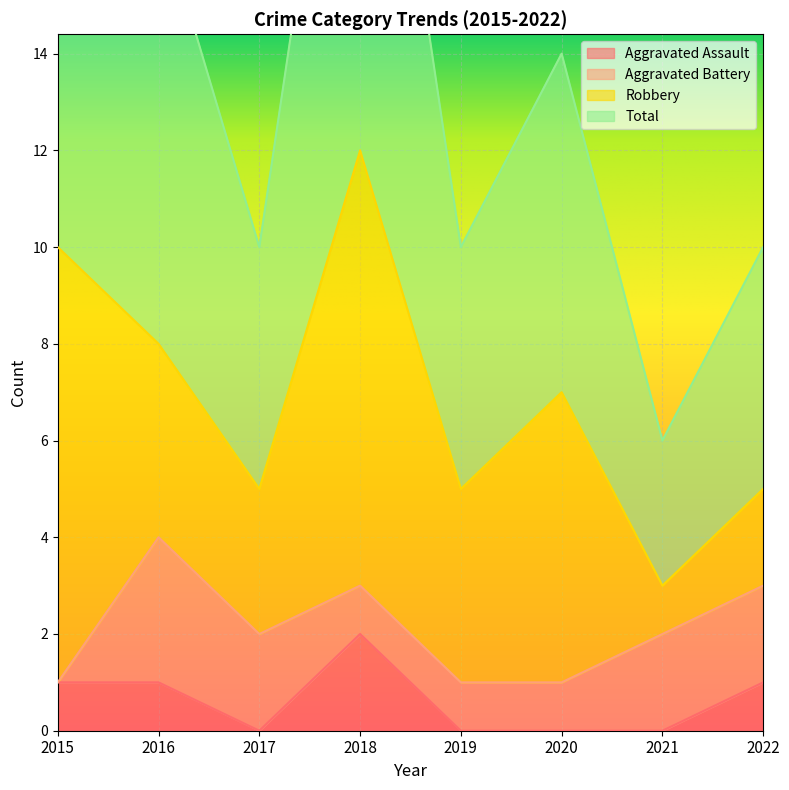

True or false: Aggravated Assault and Total intersect in this chart.

False